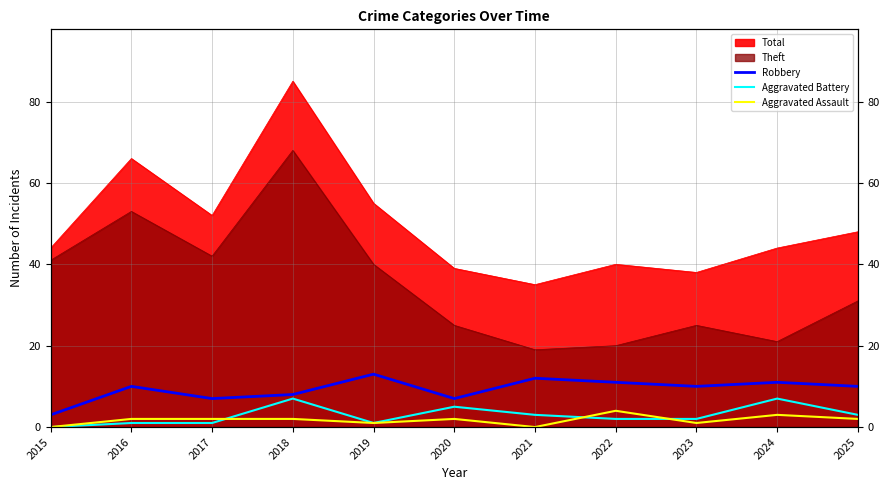

In Aggravated Battery, how many points are lower than both neighbors (excluding endpoints)?

1